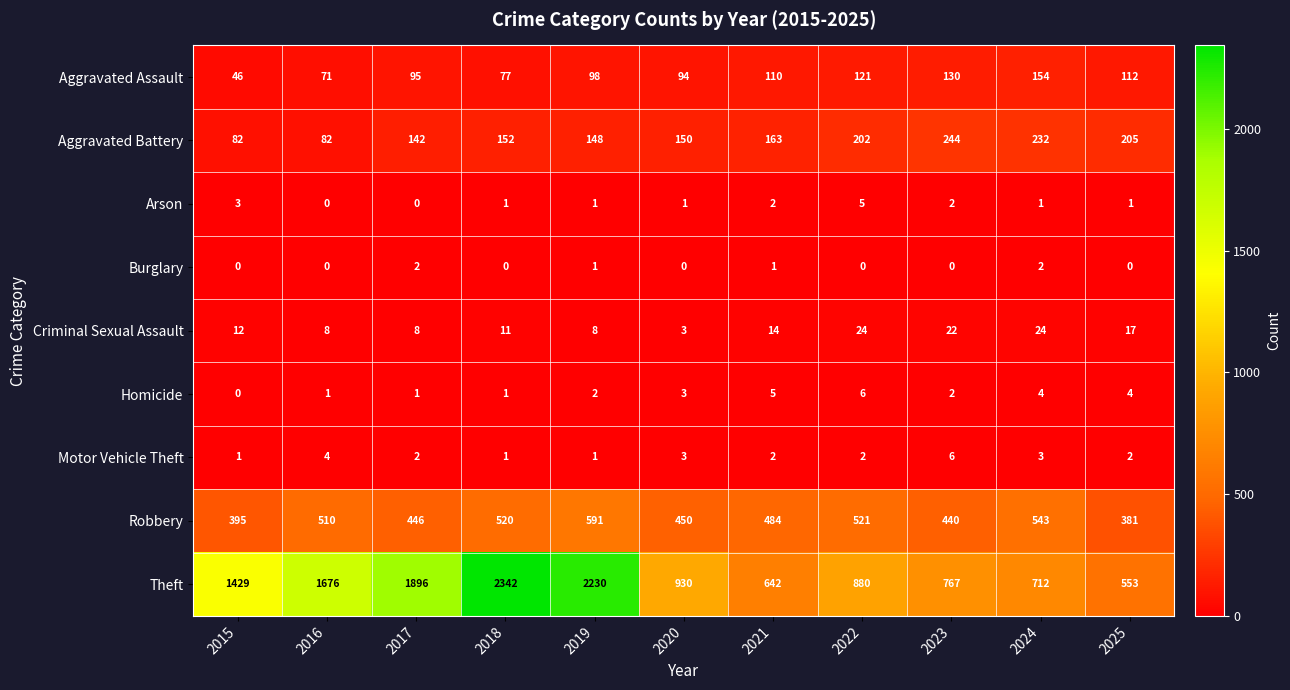

What is the difference between the second highest and second lowest values in the Arson series?

3